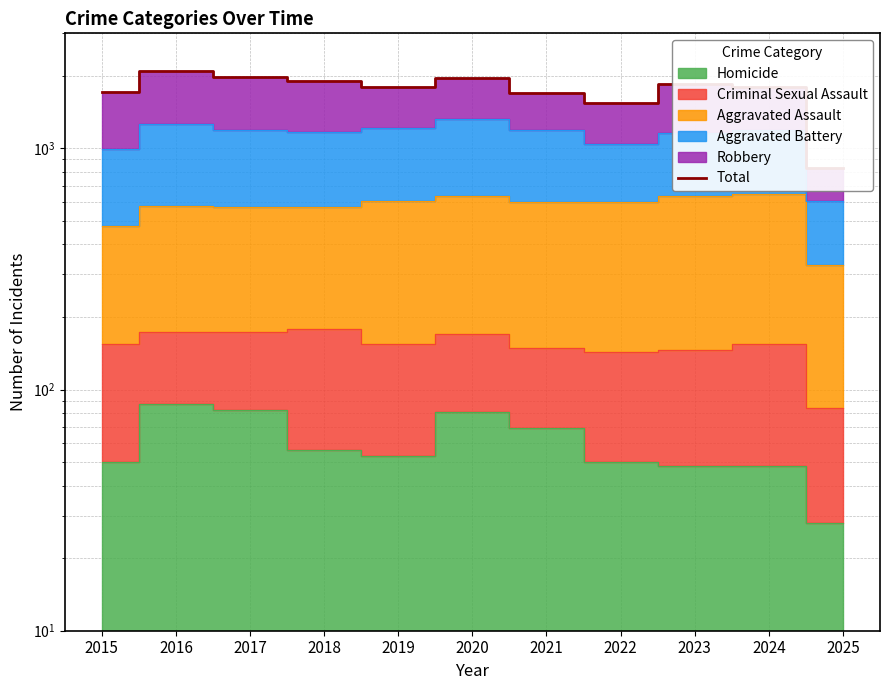

At which category does the chart reach its minimum across all series?

2025